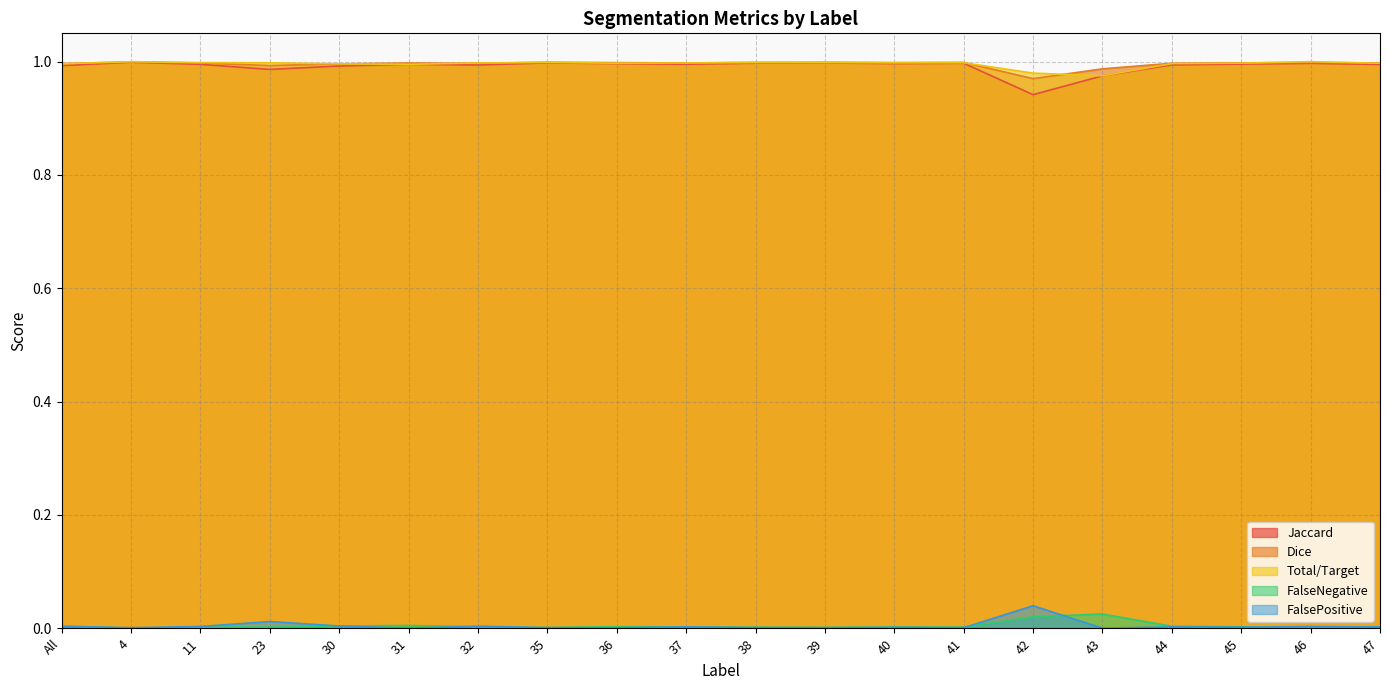

In Jaccard, how many points are lower than both neighbors (excluding endpoints)?

5